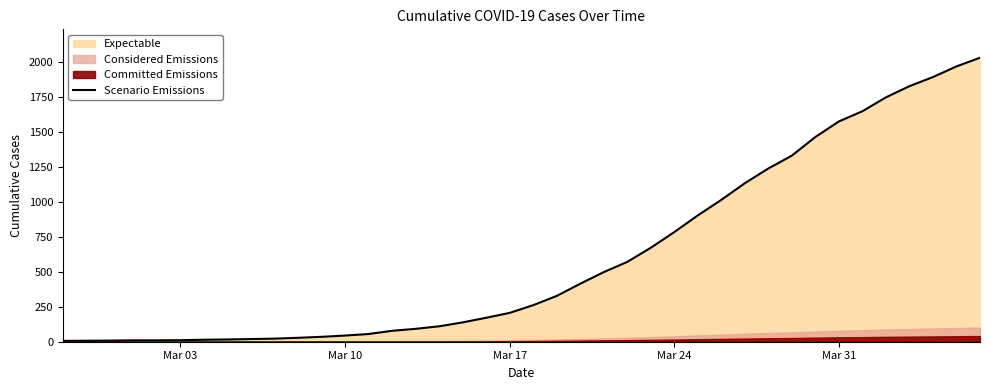

What is the maximum value for Scenario Emissions?

2028